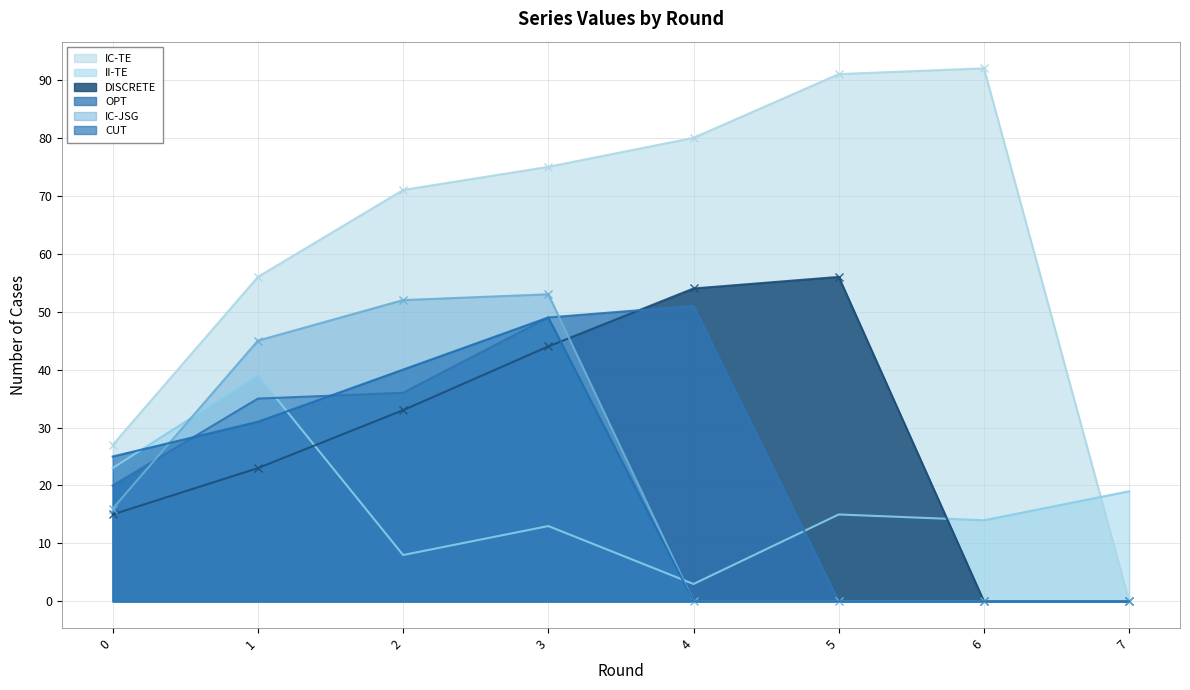

List the series in order of their peak value, highest first.

IC-TE, DISCRETE, IC-JSG, OPT, CUT, II-TE